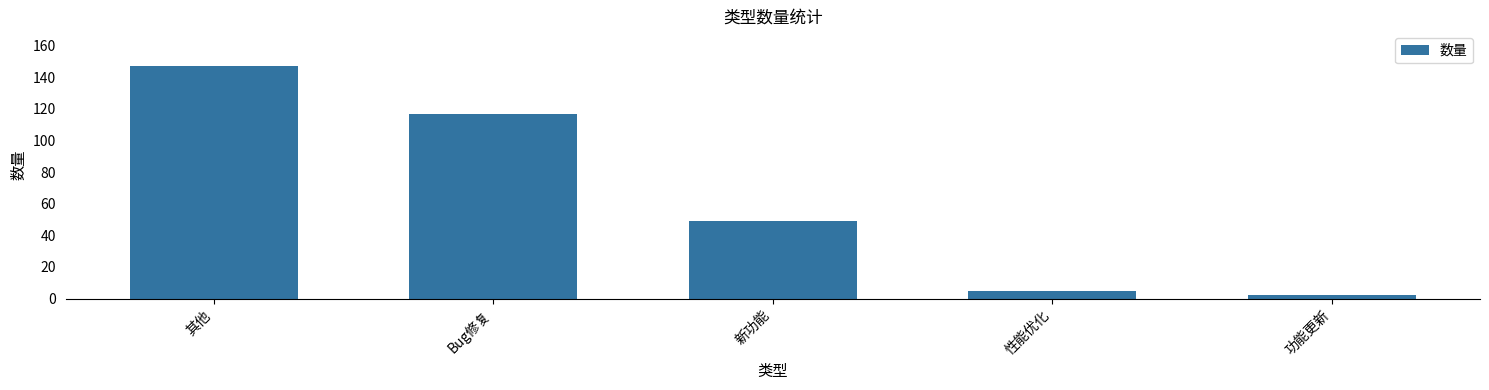

What is the label of the 4th bar from the left?

性能优化